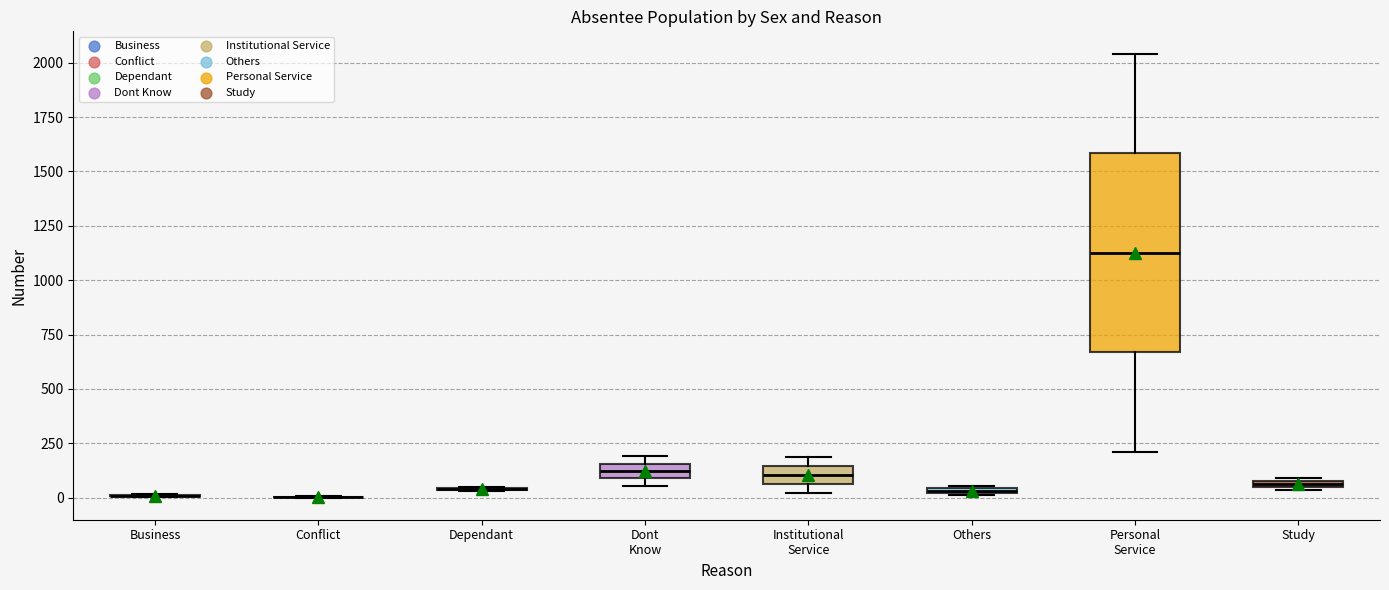

Comparing the boxes themselves (not the whiskers), which one is the tallest?

Personal Service